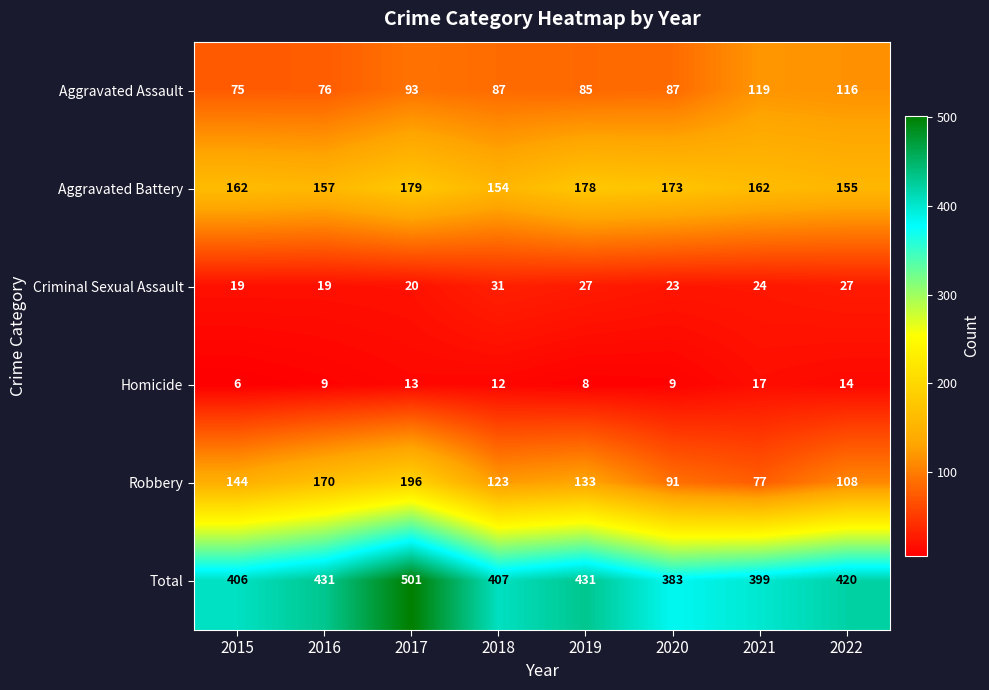

What is the total value across all series at 2015?

812